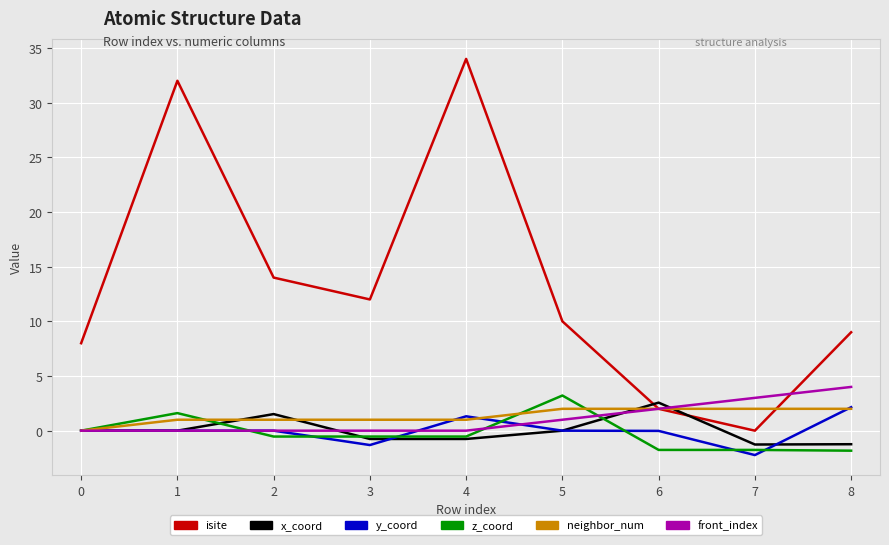

Between 0 and 4, which series saw the biggest shift?

isite